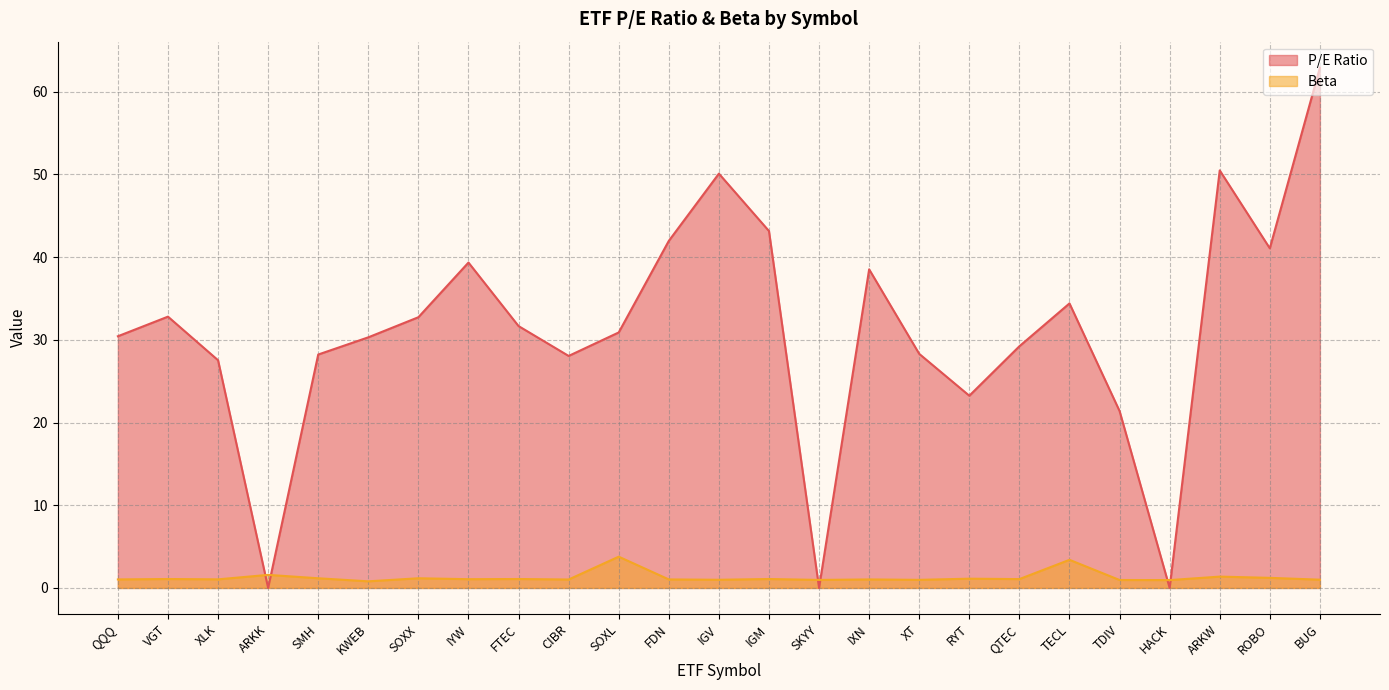

What is the difference between the second highest and minimum values in the P/E Ratio series?

50.5